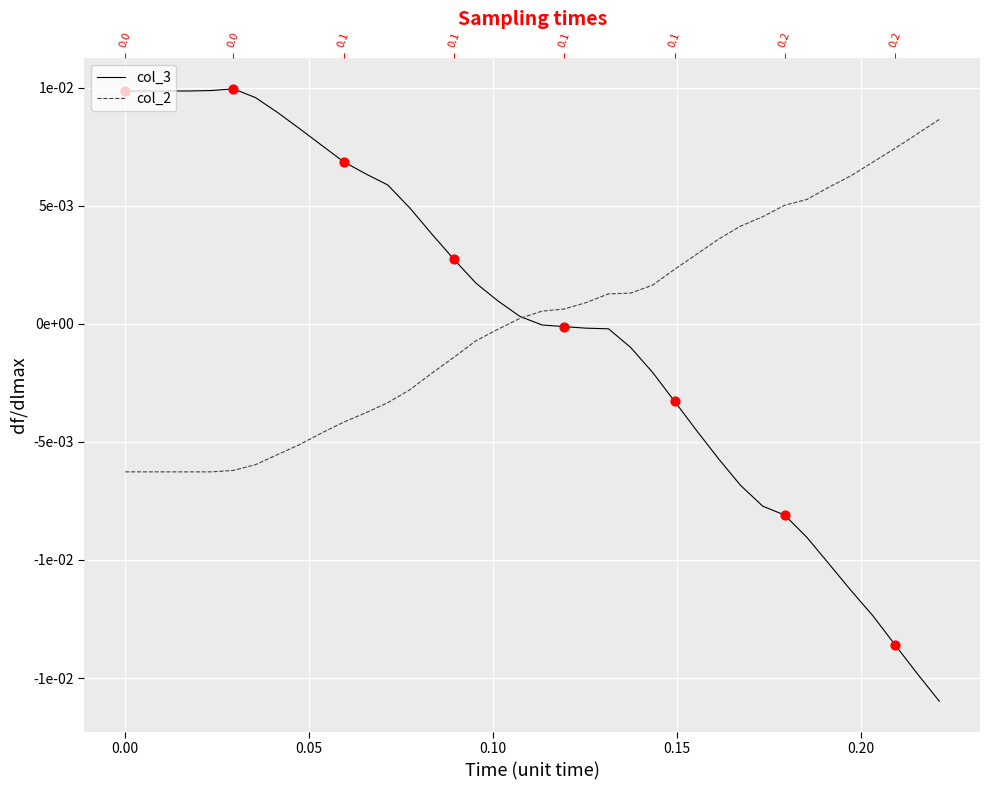

At how many categories does at least one series exceed 0?

38